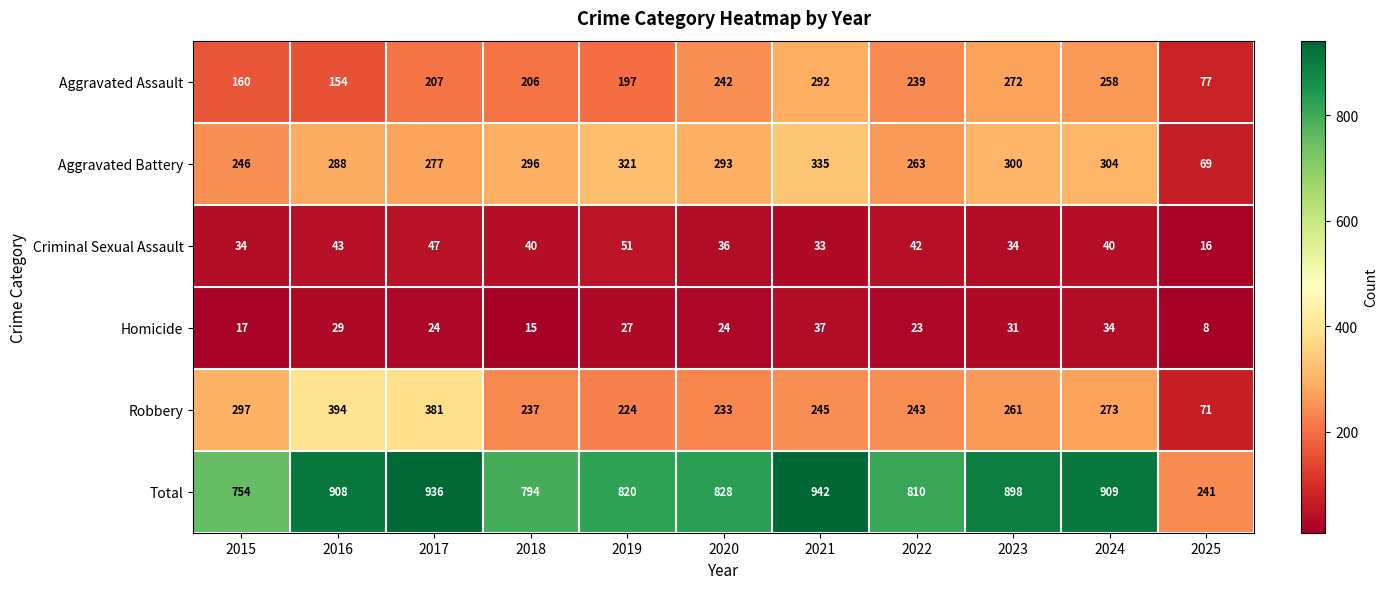

At which category is the sum across all series the highest?

2021